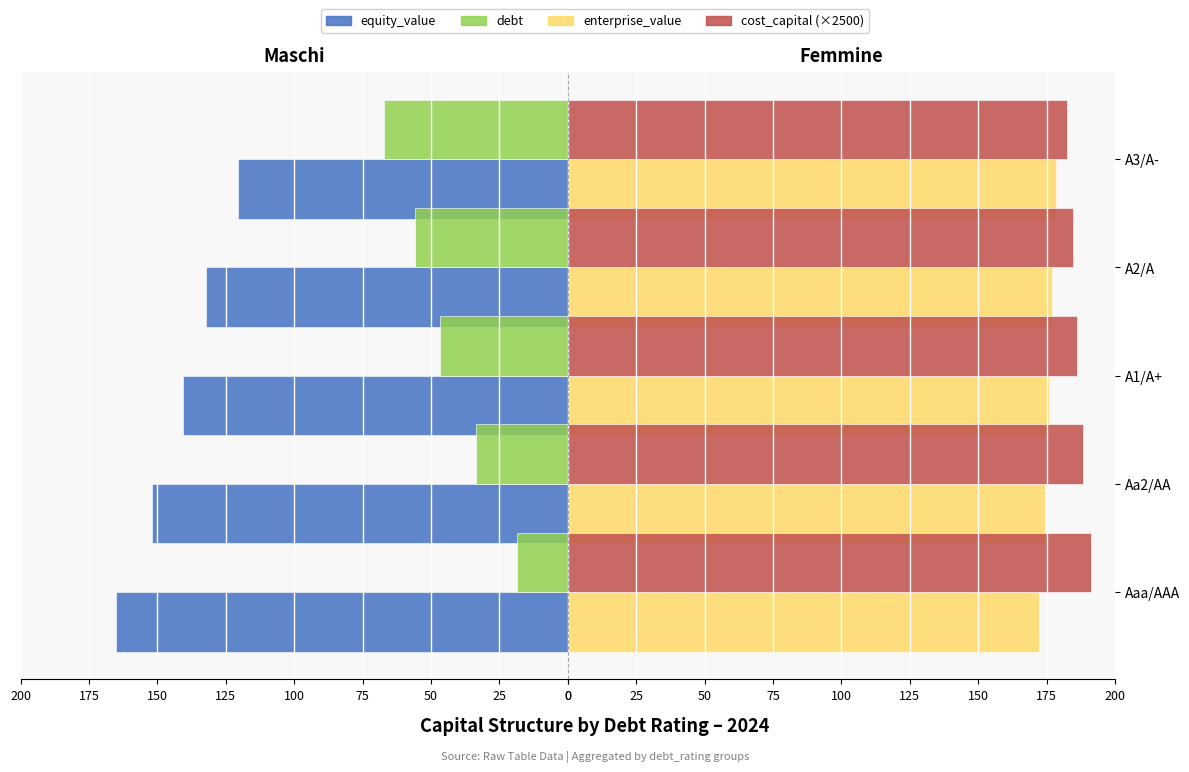

Which has a higher value, A2/A or A1/A+?

A1/A+